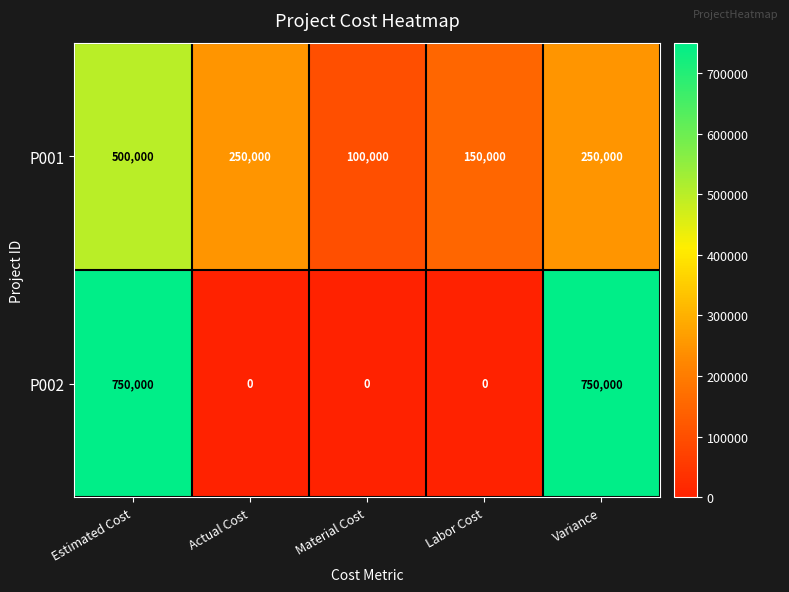

Count the number of categories in the chart.

5